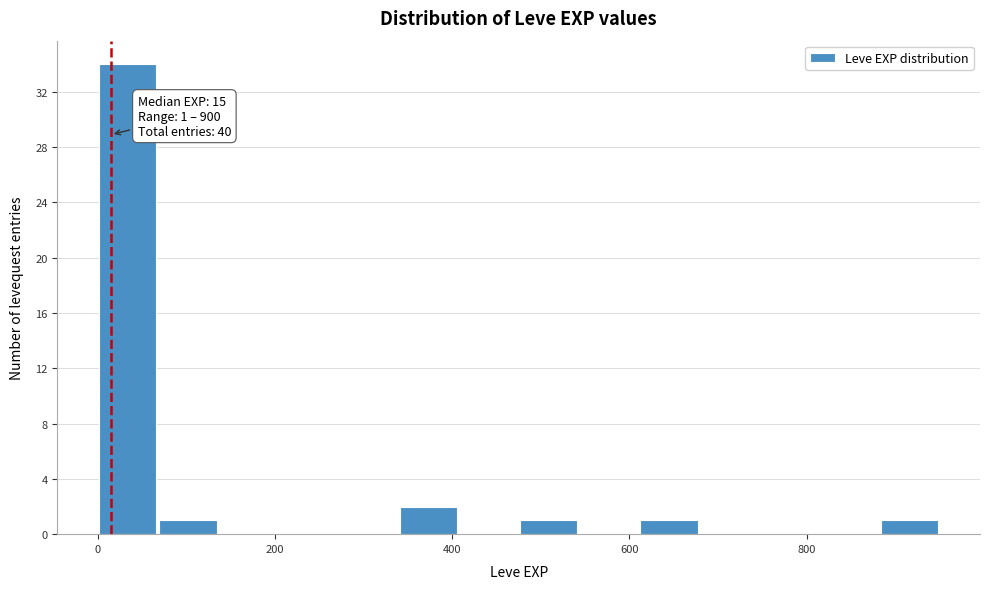

Read against the x-axis, roughly where is the centre of the tallest bar?

40